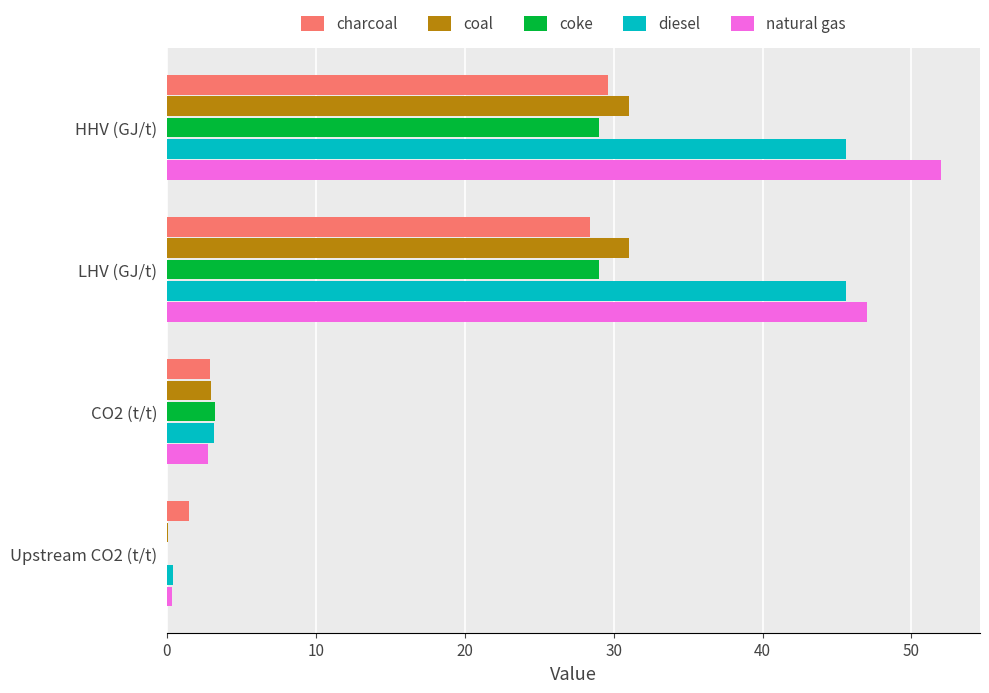

Where is coke nearest to the value 14?

CO2 (t/t)